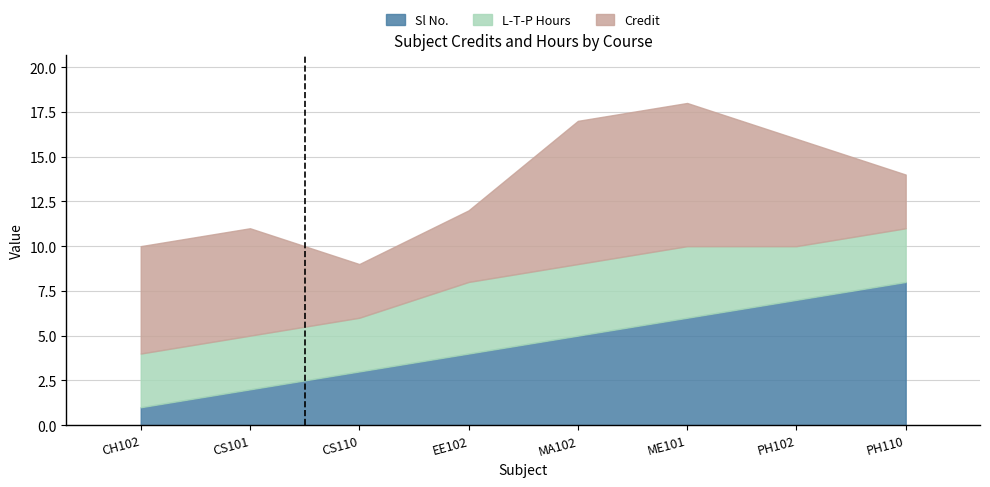

Which series has the largest total across all categories?

Credit